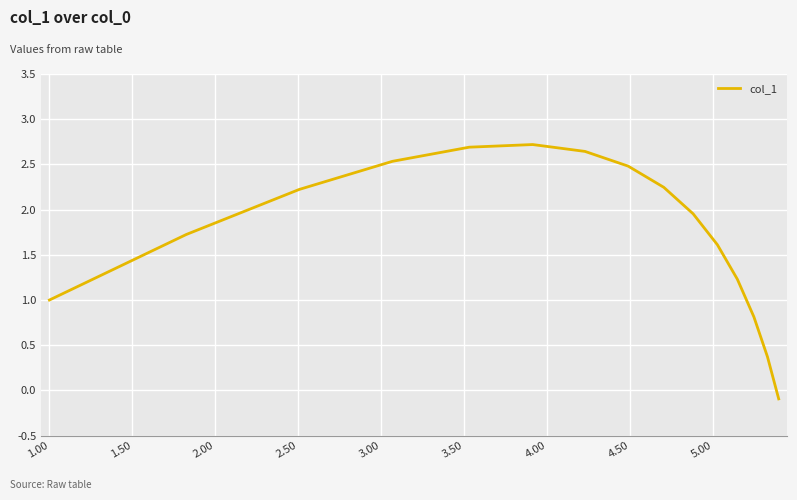

What is the sum of all values?

26.2